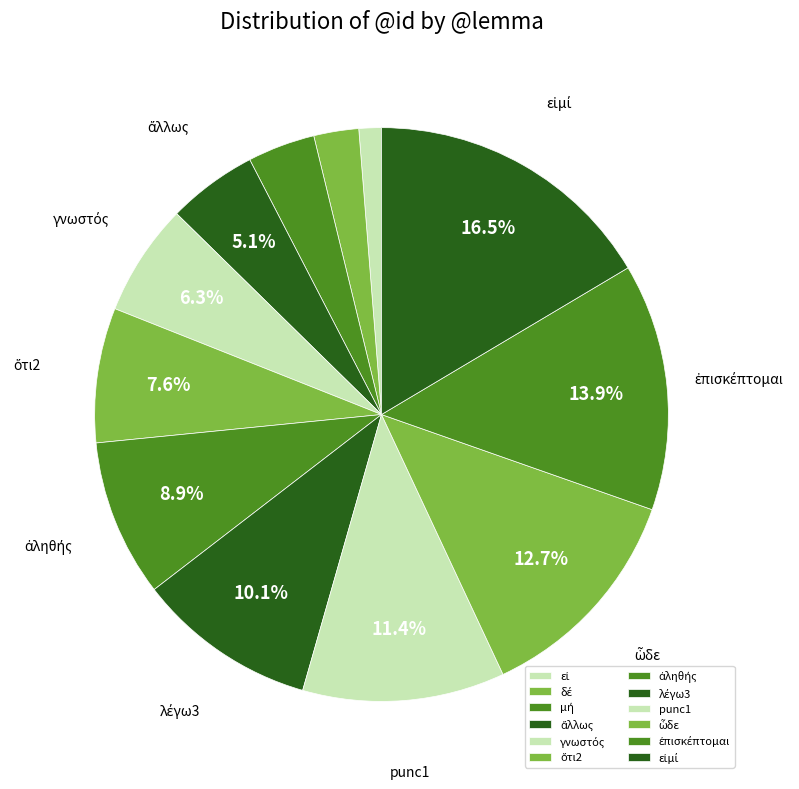

Count the number of slices in the pie.

12